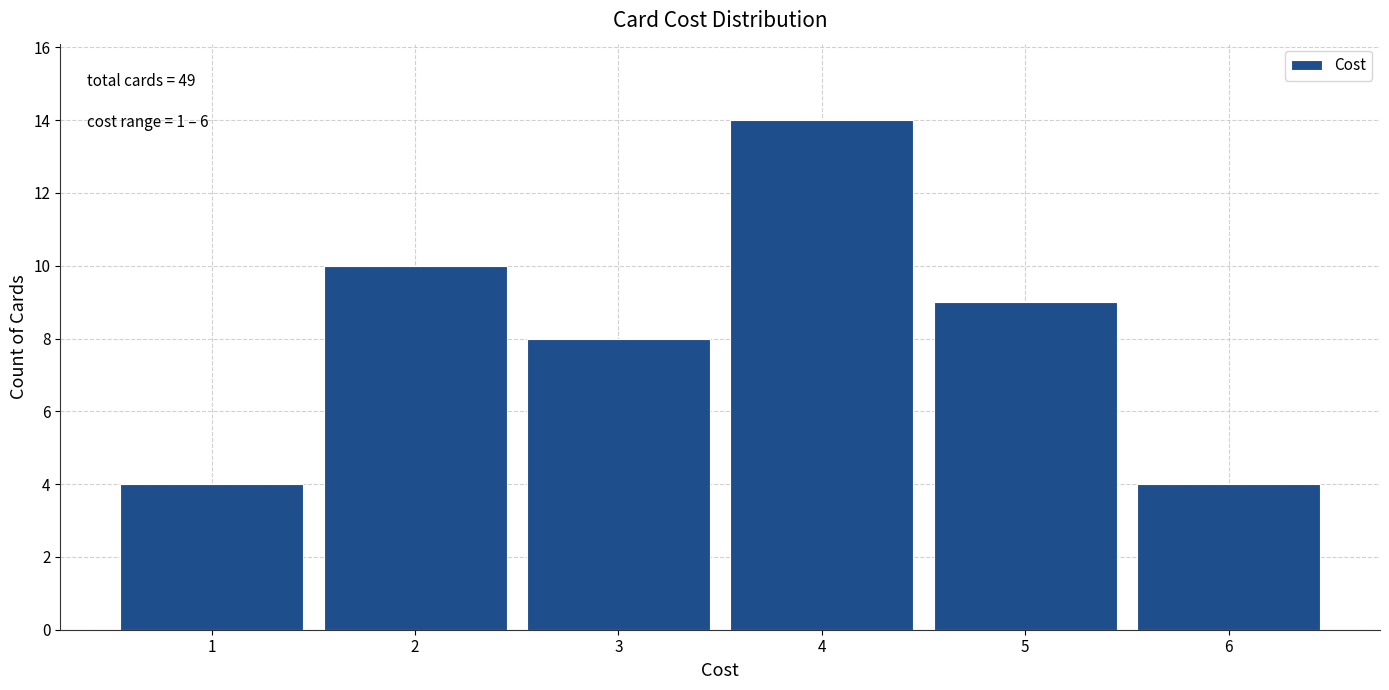

Reading right to left, list all the values displayed in this chart.

4	9	14	8	10	4